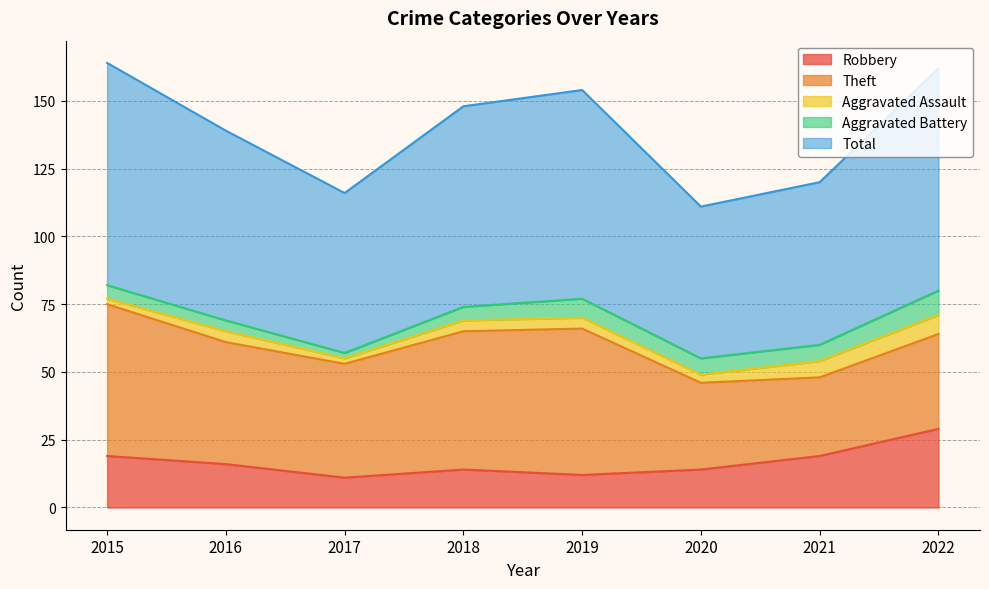

At which label does Total first exceed 74?

2015